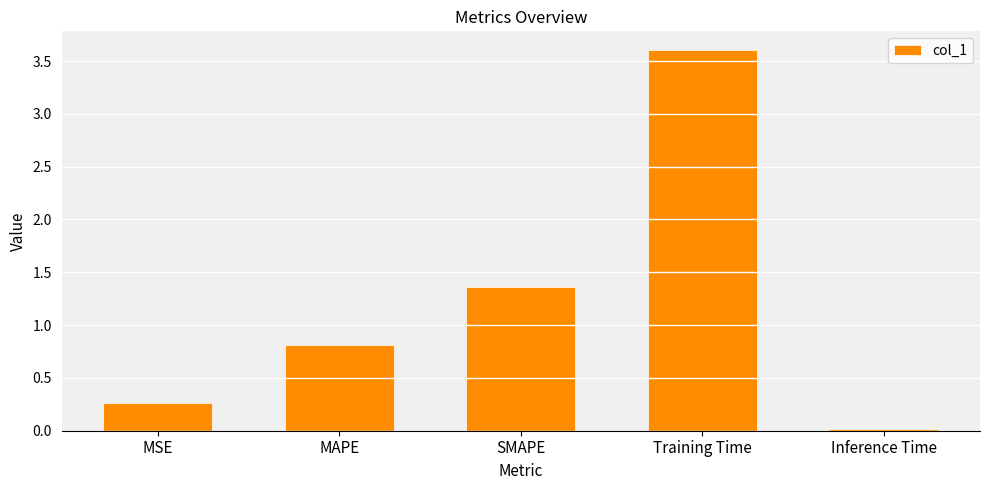

What is the label of the 1st bar from the right?

Inference Time